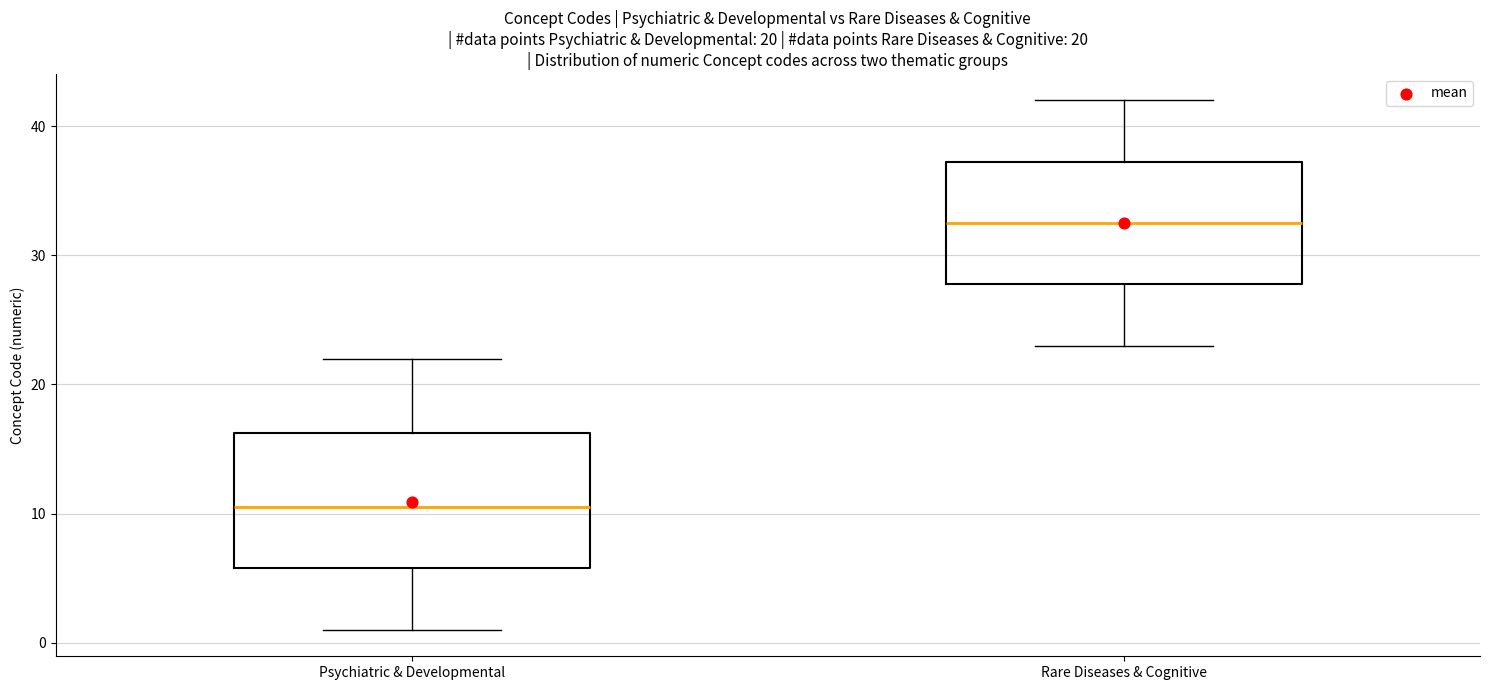

Which box is the tallest, from its lower edge to its upper edge?

Psychiatric & Developmental